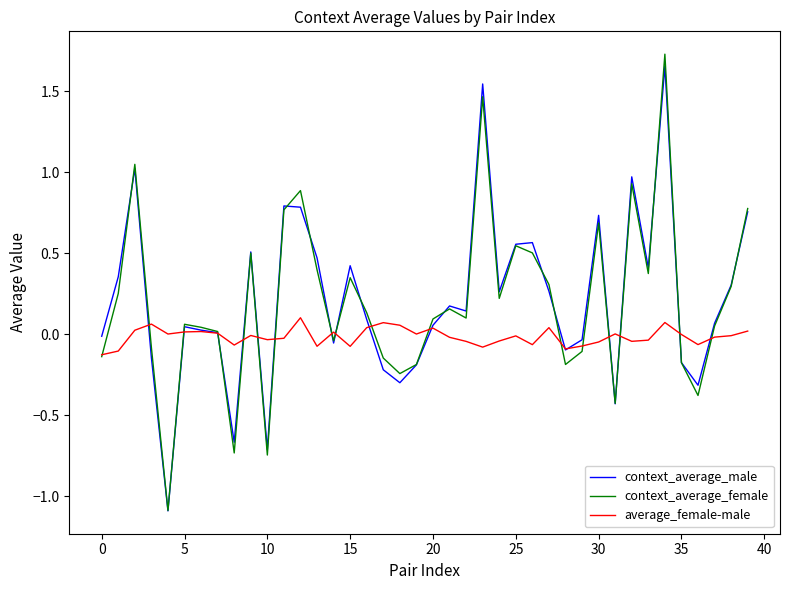

What is the minimum value shown in the chart?

-1.1